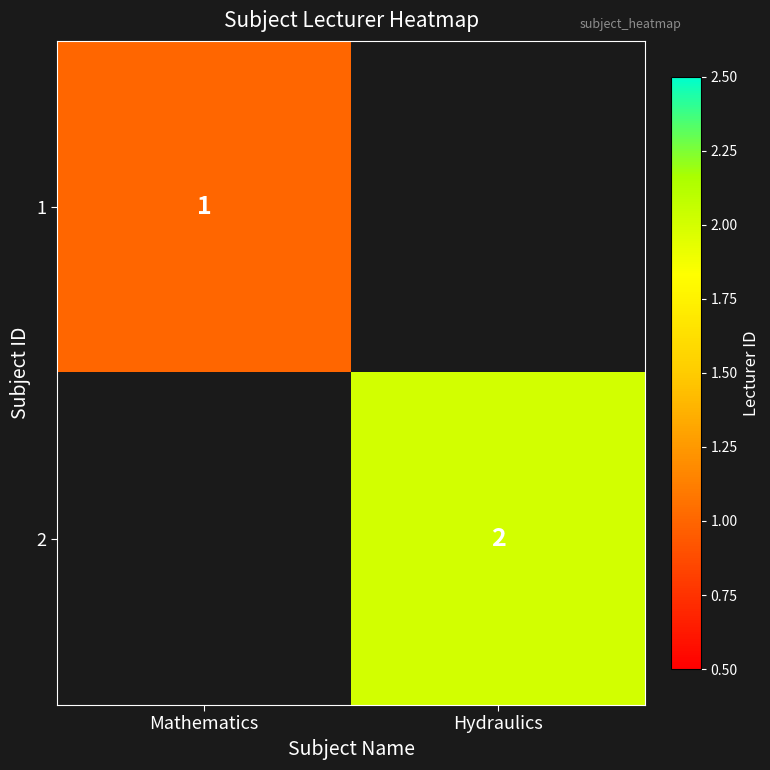

Which category has the lowest value across all series?

Mathematics